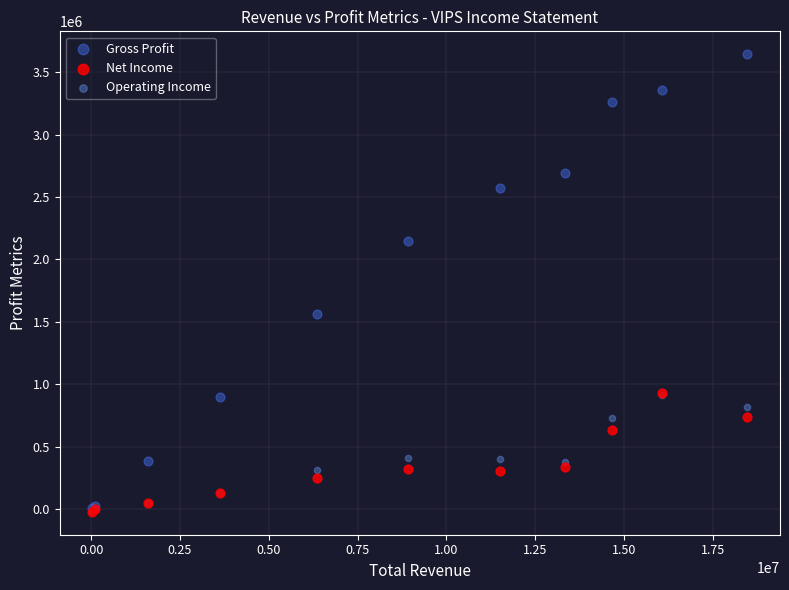

What are all the series names shown in the legend?

Gross Profit, Net Income, Operating Income